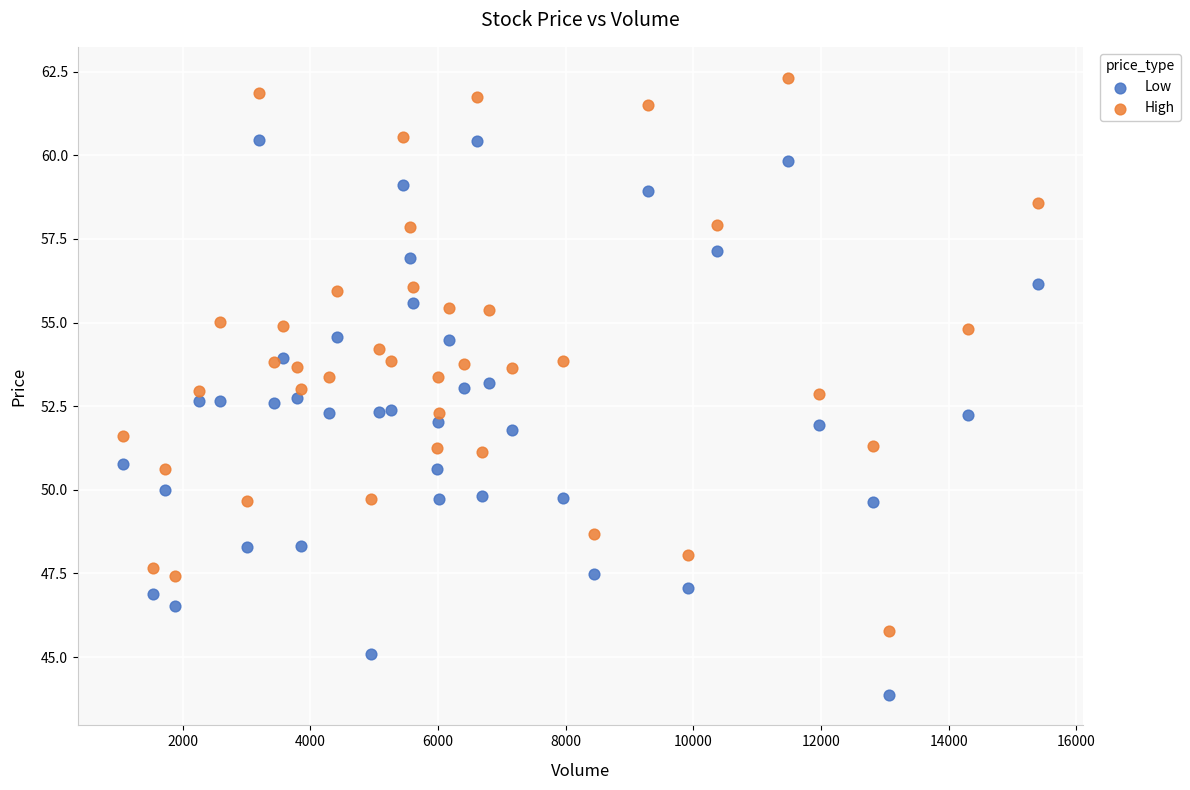

Which series reaches the minimum Y coordinate?

Low